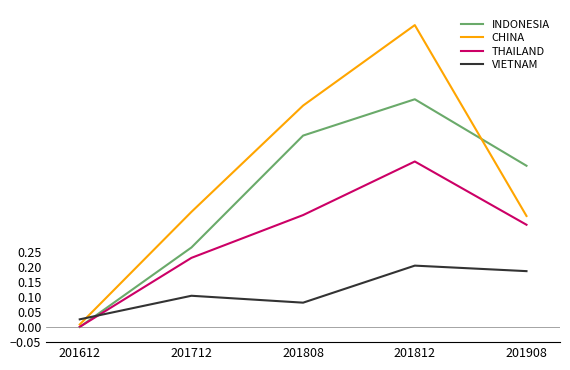

Which series has the largest range (max minus min)?

CHINA